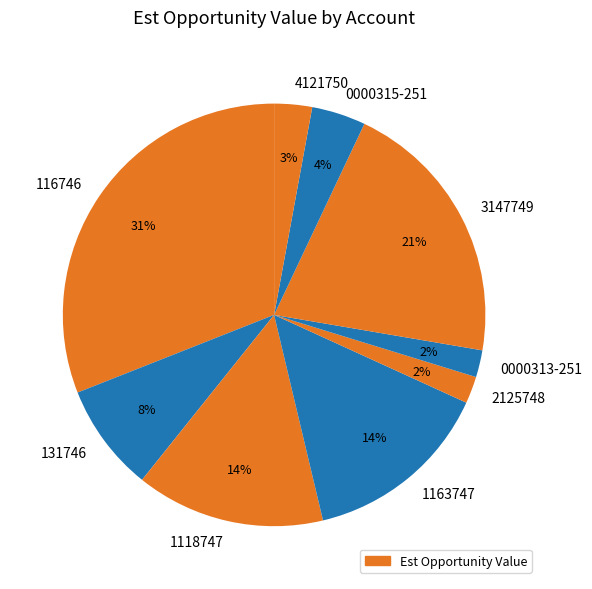

Which category has the biggest portion of the pie?

116746